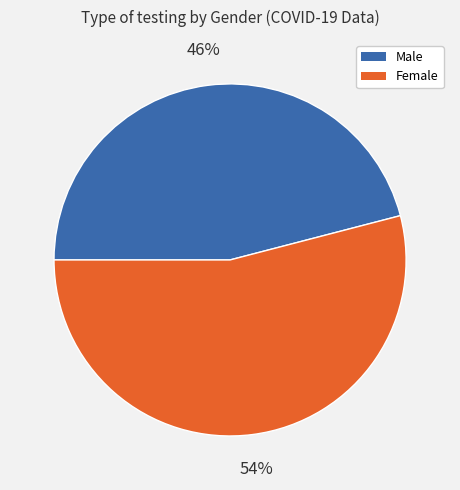

To the nearest percent, what is the average slice percentage?

50%